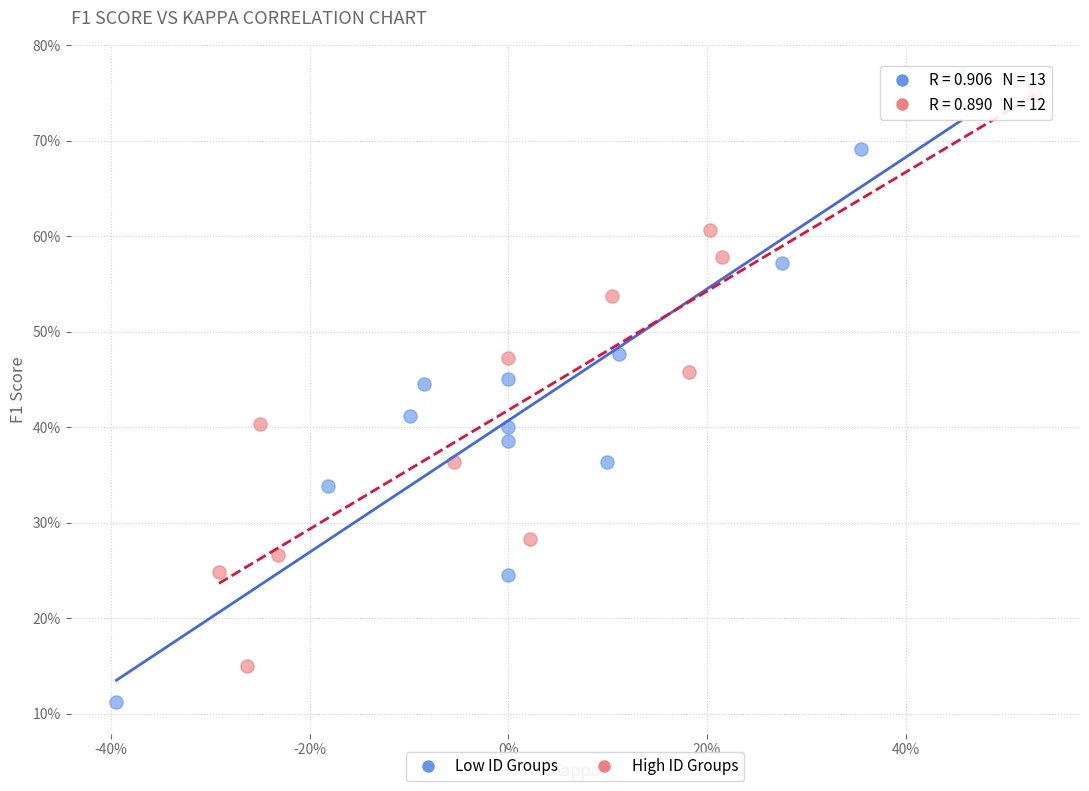

What are all the series names shown in the legend?

Low ID Groups, High ID Groups